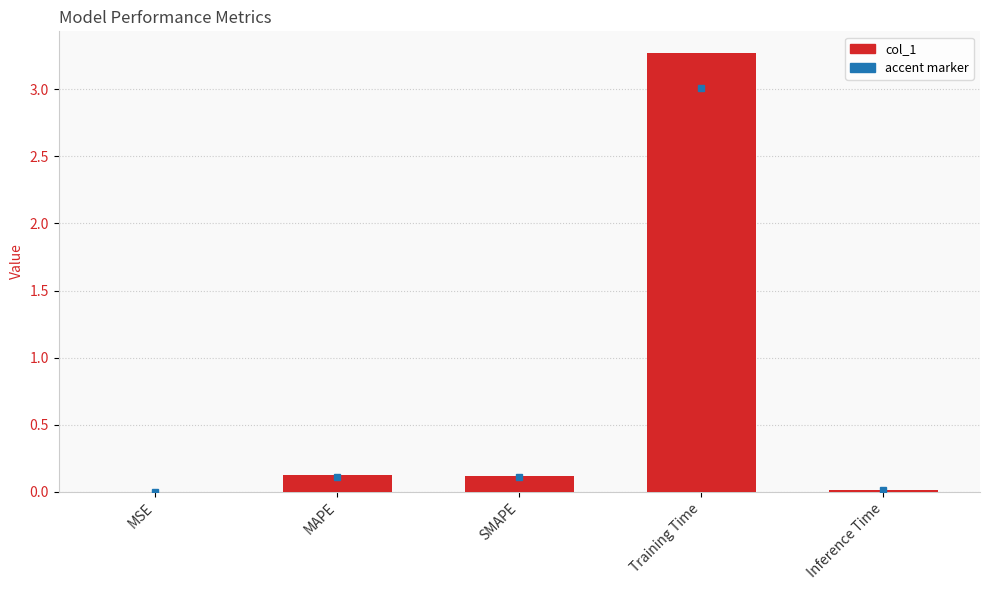

Are the bars grouped side by side (vs. stacked)?

No